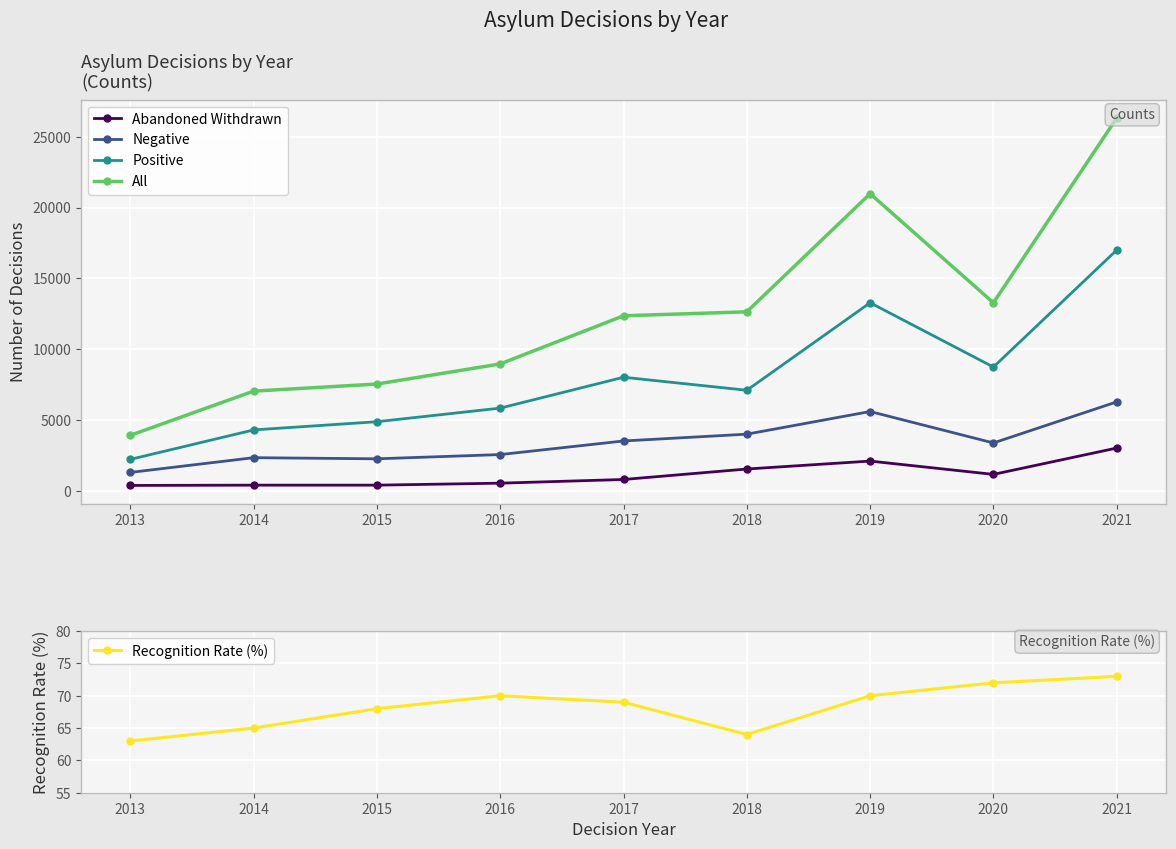

What value does the Abandoned Withdrawn series have at 2018, to the nearest 50?

1550